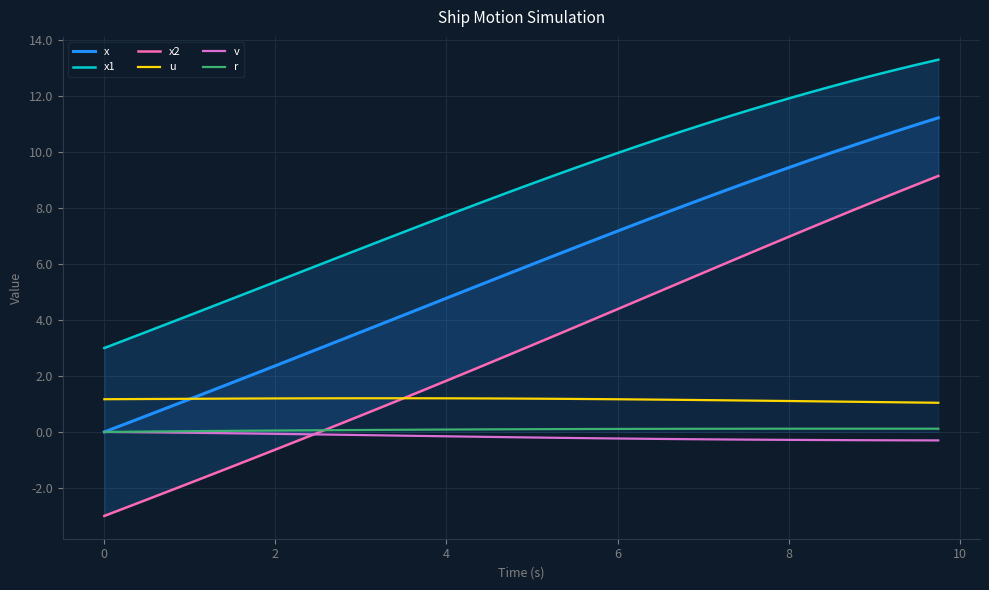

What is the difference between the maximum and minimum values in the v series?

0.3